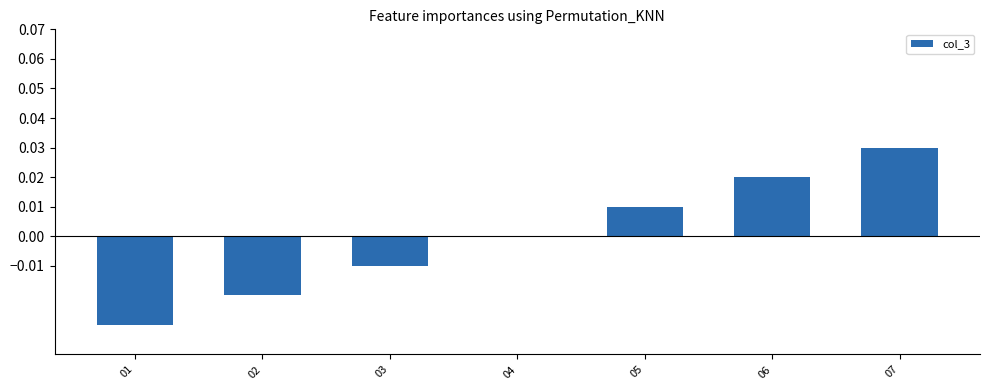

True or false: the data shows -0.0 at 03.

True